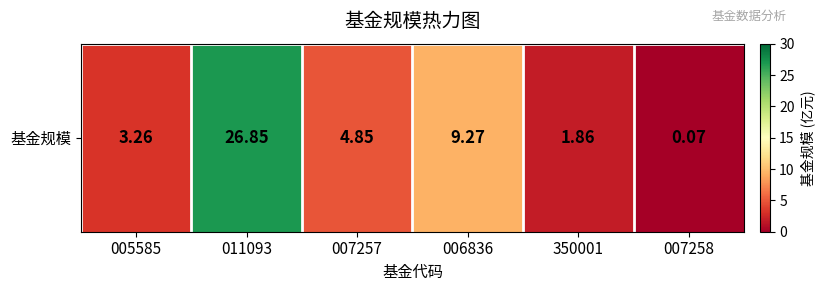

What is the sum of the values at 007258 and 011093?

26.9